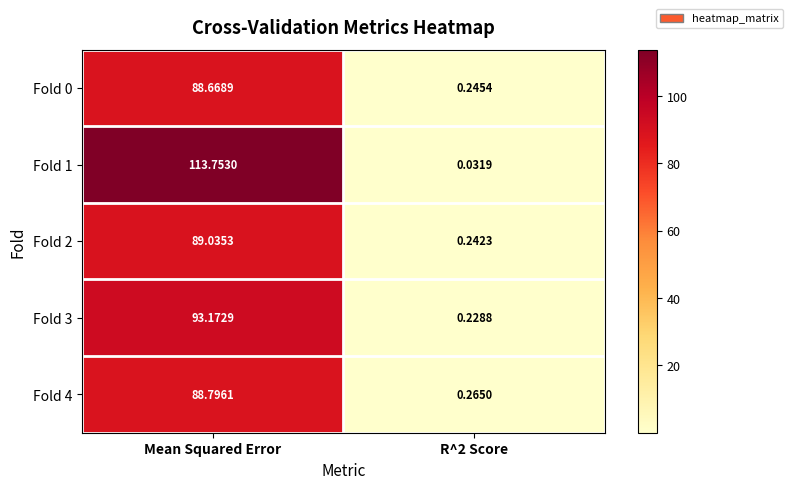

At which category does the chart reach its peak across all series?

Mean Squared Error